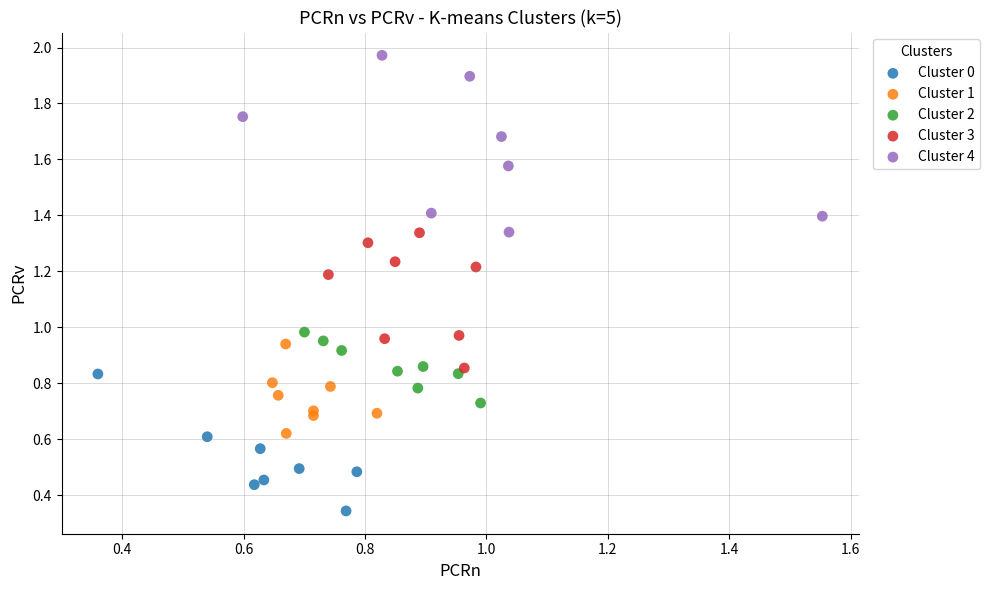

Which series contains the lowest Y value?

Cluster 0